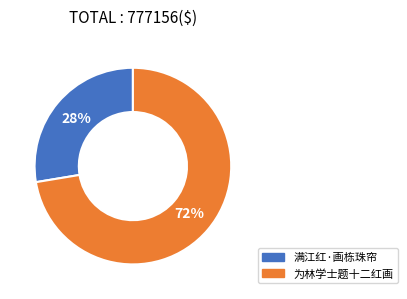

How many slices are in this pie chart?

2